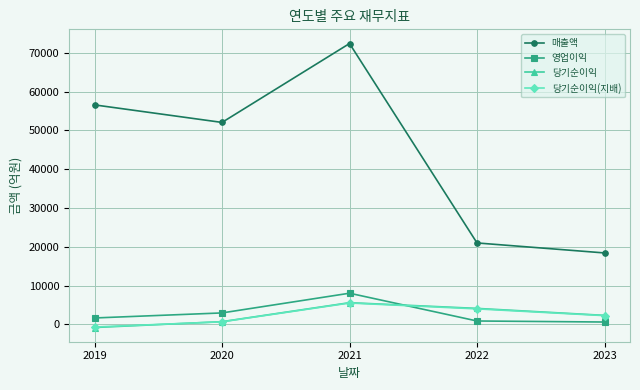

True or false: 당기순이익 and 매출액 cross at least once.

False